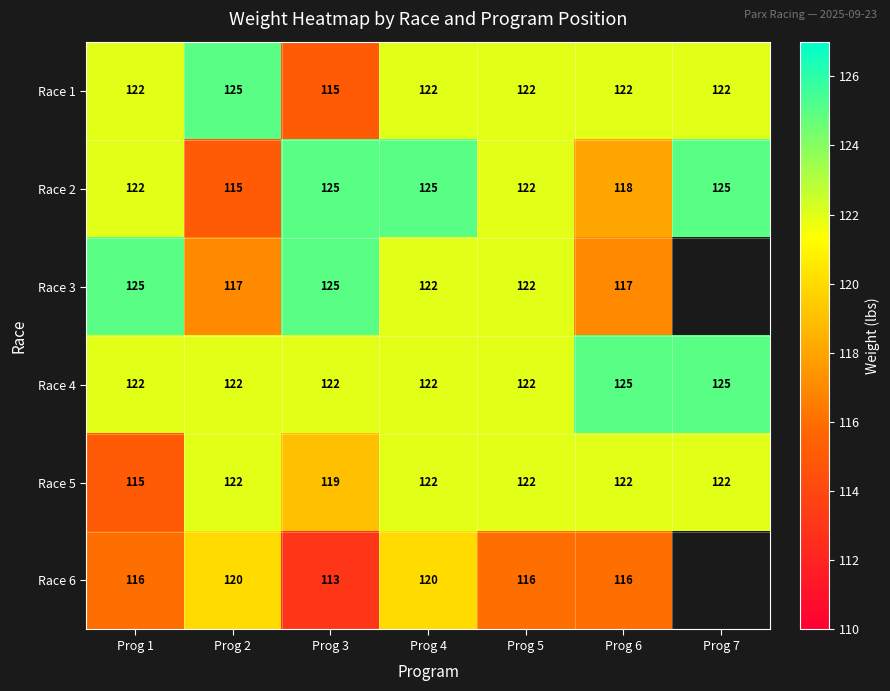

Which has a higher value, Prog 6 or Prog 4?

Prog 6